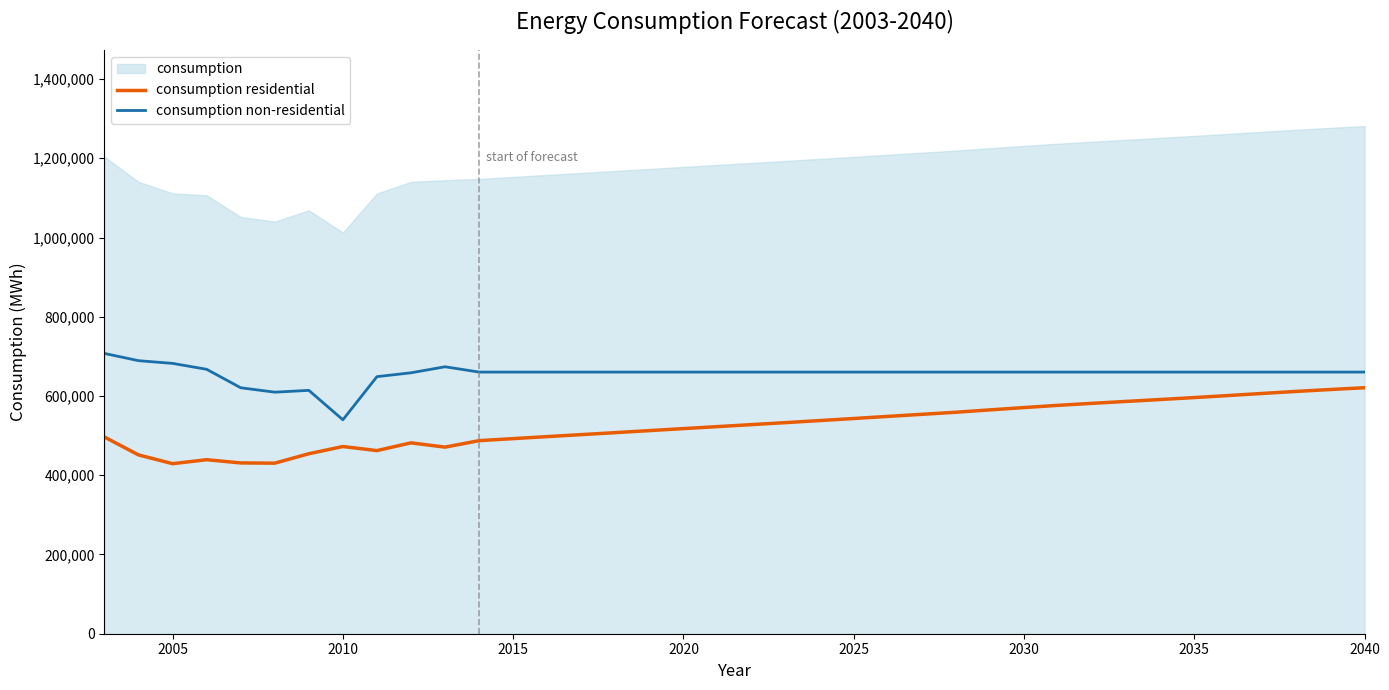

True or false: consumption residential and consumption non-residential cross at least once.

False